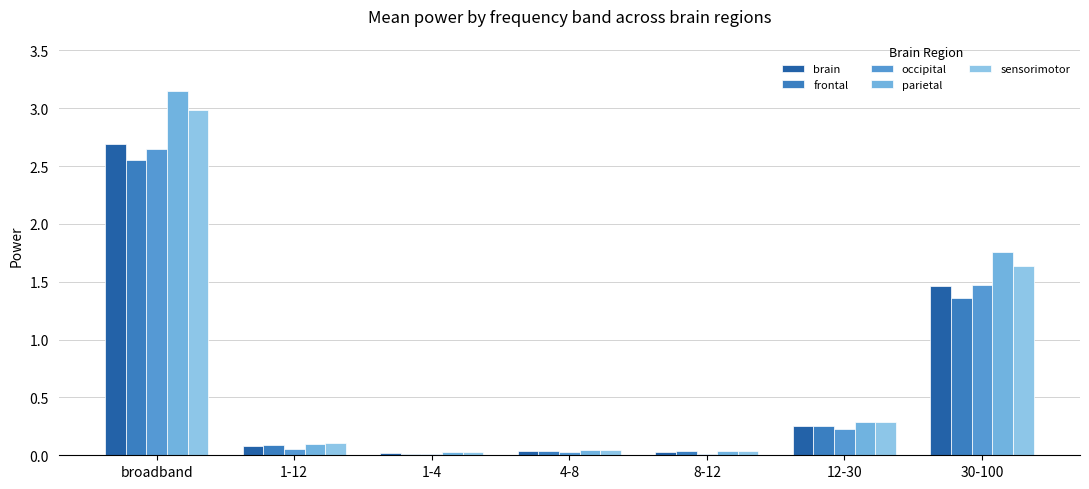

Reading left to right, list all the values displayed in this chart.

brain: 2.7	0.1	0.0	0.0	0.0	0.3	1.5
frontal: 2.5	0.1	0.0	0.0	0.0	0.3	1.4
occipital: 2.6	0.1	0.0	0.0	0.0	0.2	1.5
parietal: 3.2	0.1	0.0	0.0	0.0	0.3	1.8
sensorimotor: 3.0	0.1	0.0	0.0	0.0	0.3	1.6